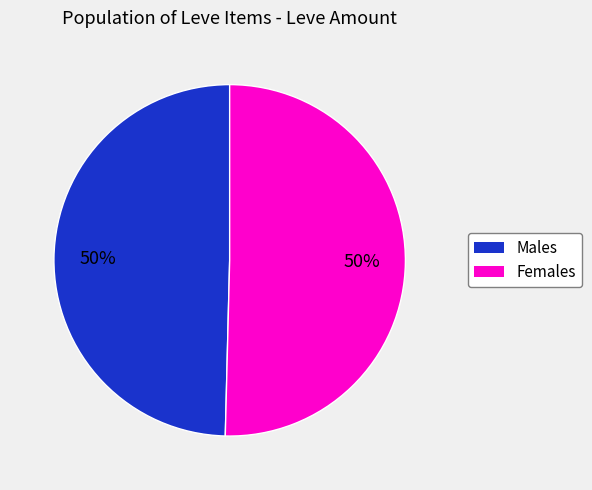

To the nearest percent, what is the average slice percentage?

50%